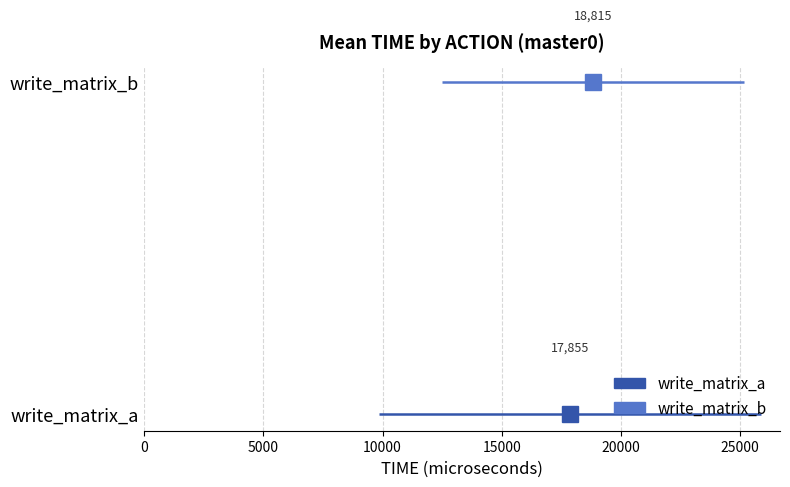

Which series changed the most between 0 and 5000?

write_matrix_a